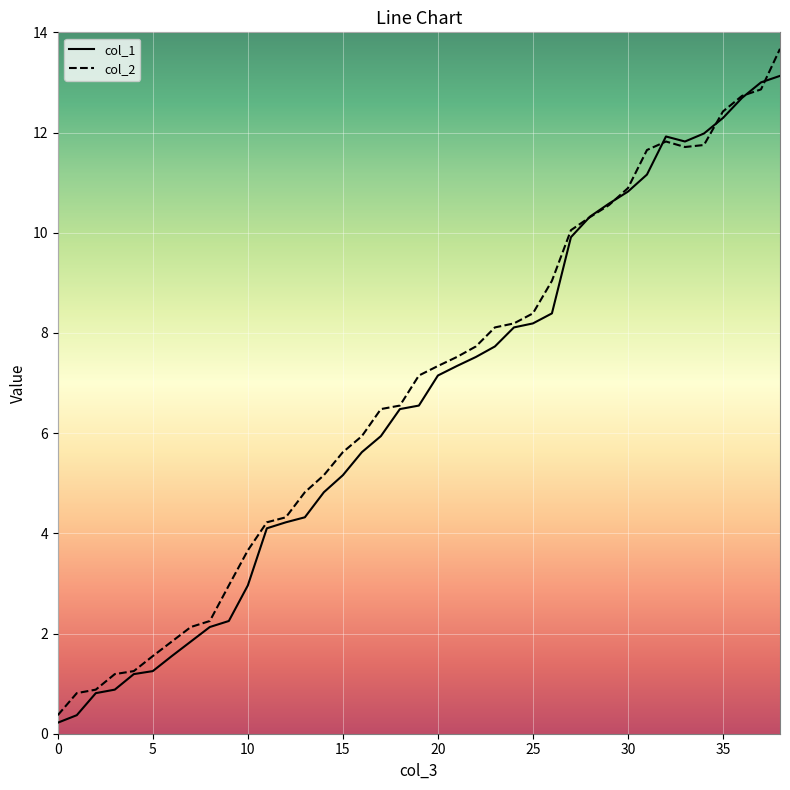

What is the greatest value displayed?

13.7